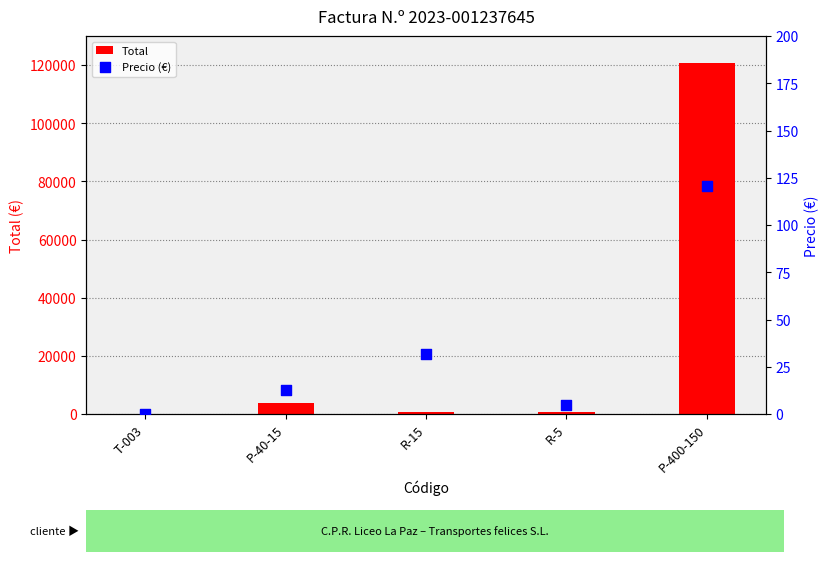

Which series reaches the maximum Y coordinate?

Total